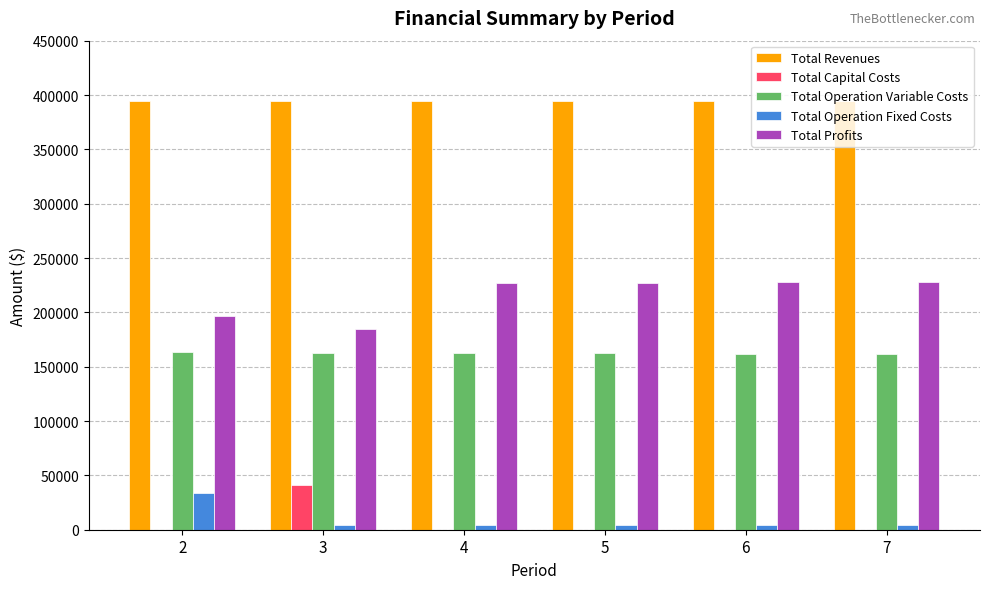

The value of Total Revenues at 4 is 394043.4. True or false?

True